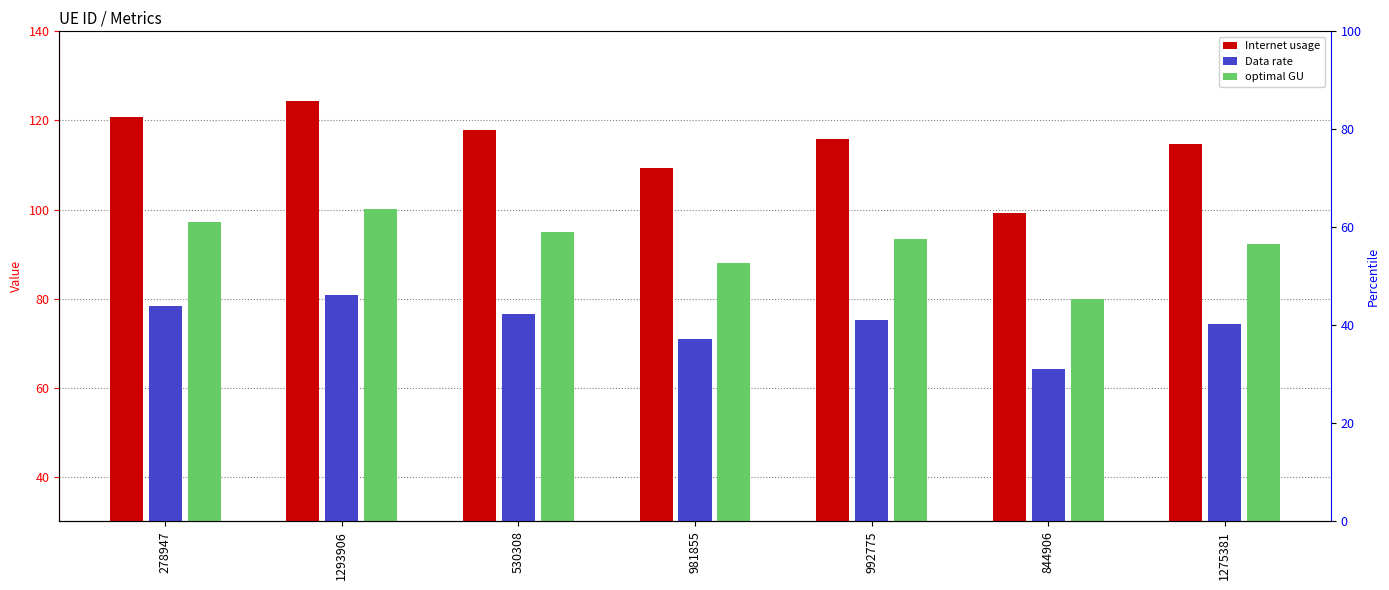

Is the value of optimal GU at 844906 greater than the value of Internet usage at 981855?

No